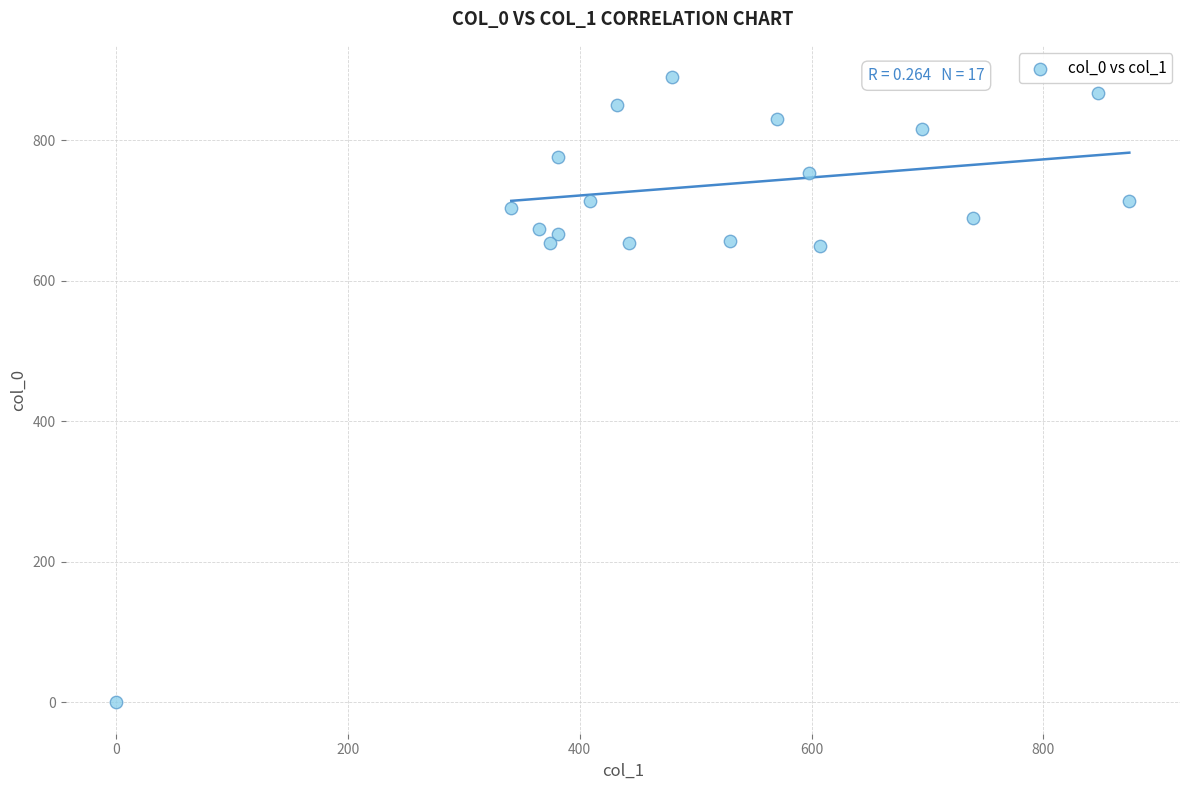

What is the range of X values (max minus min)?

874.1